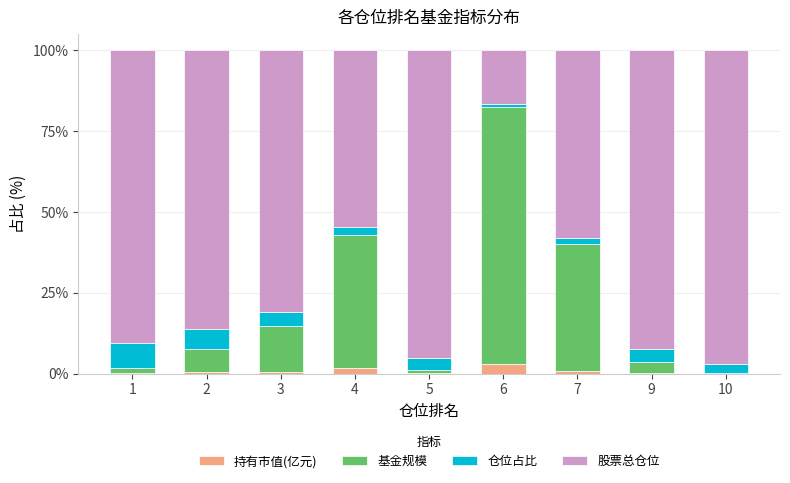

Which series has the largest total across all categories?

股票总仓位